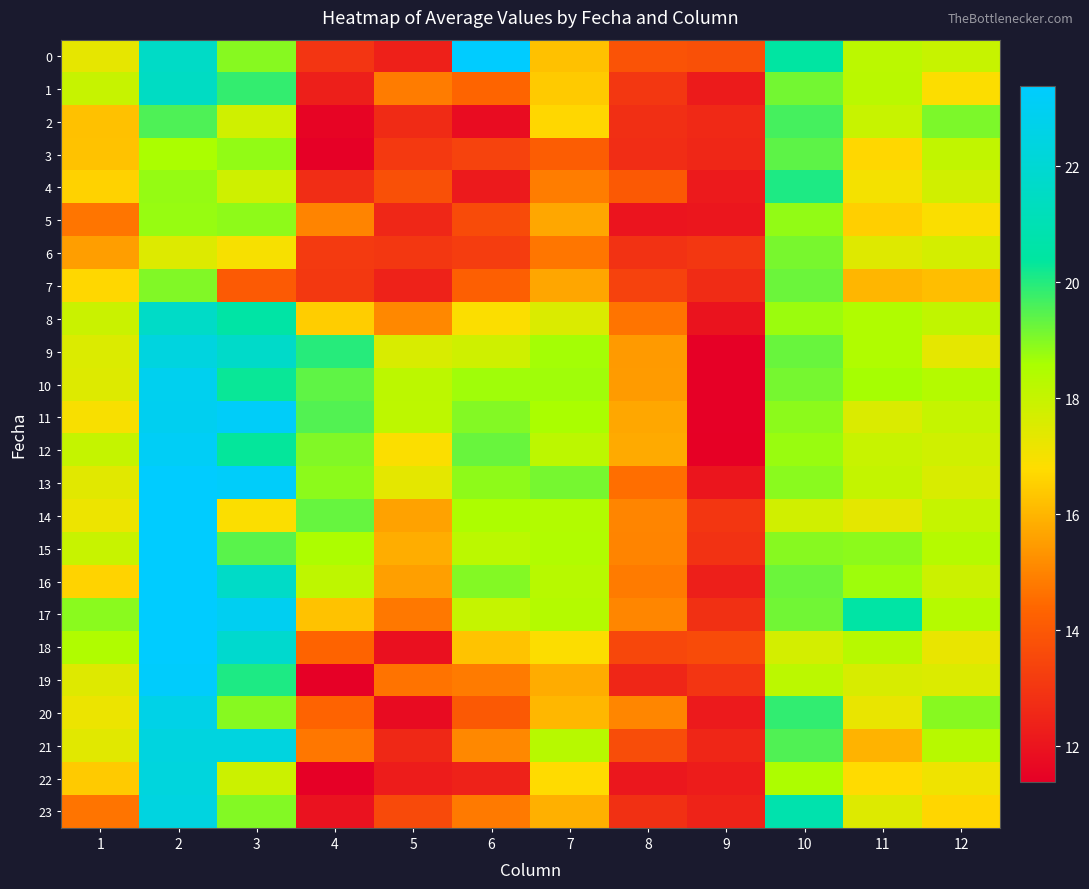

Which label corresponds to the smallest value in the chart?

4